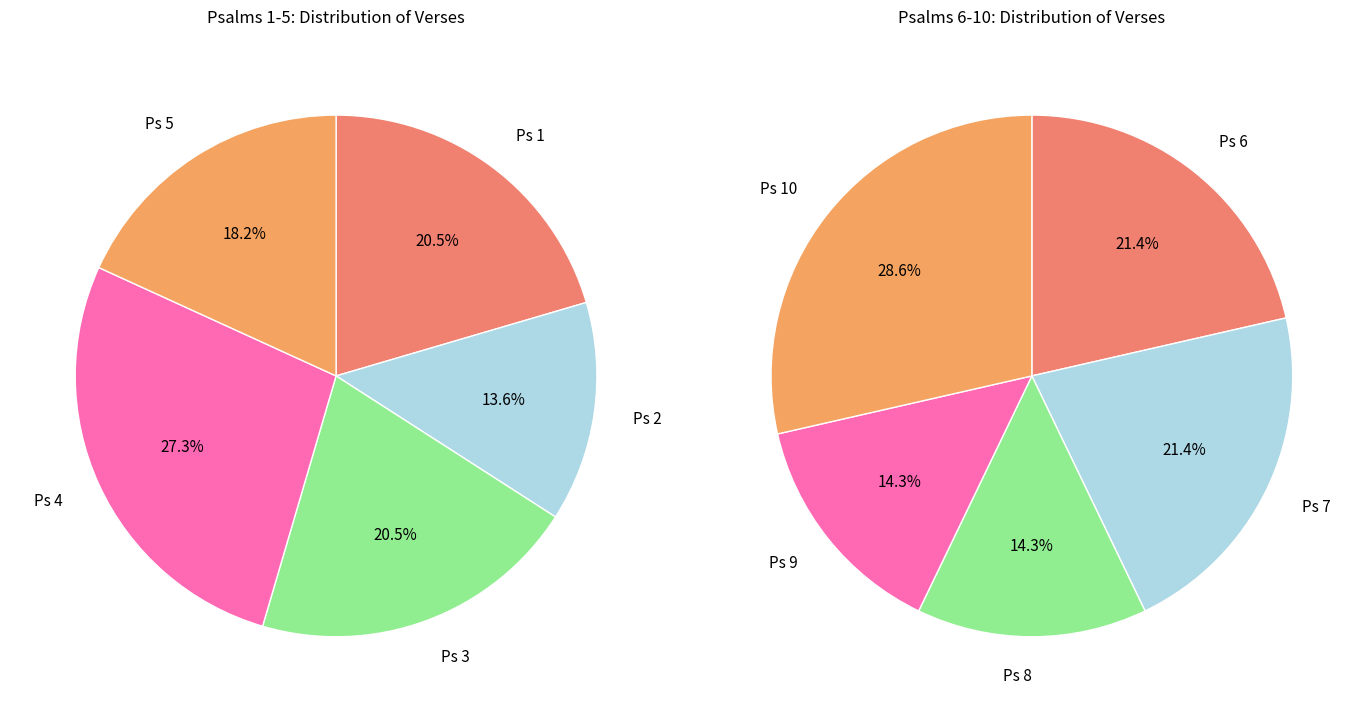

Count the number of slices in the pie.

10